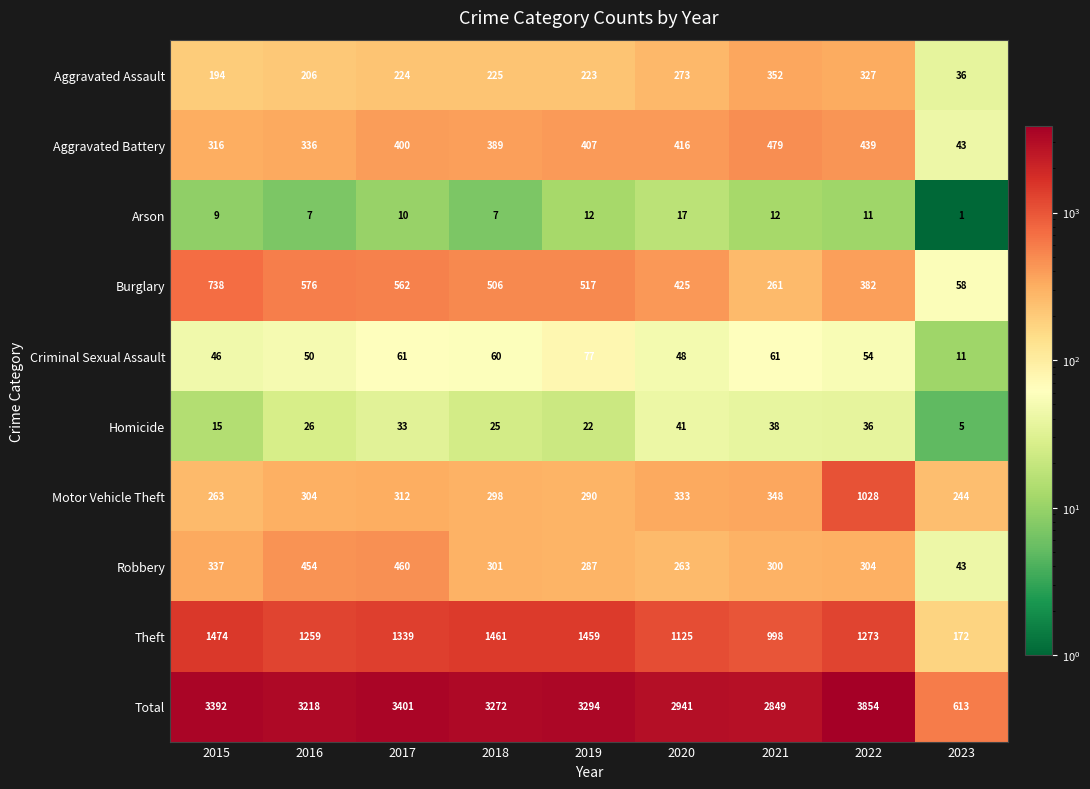

Which series has the widest spread of values?

Total